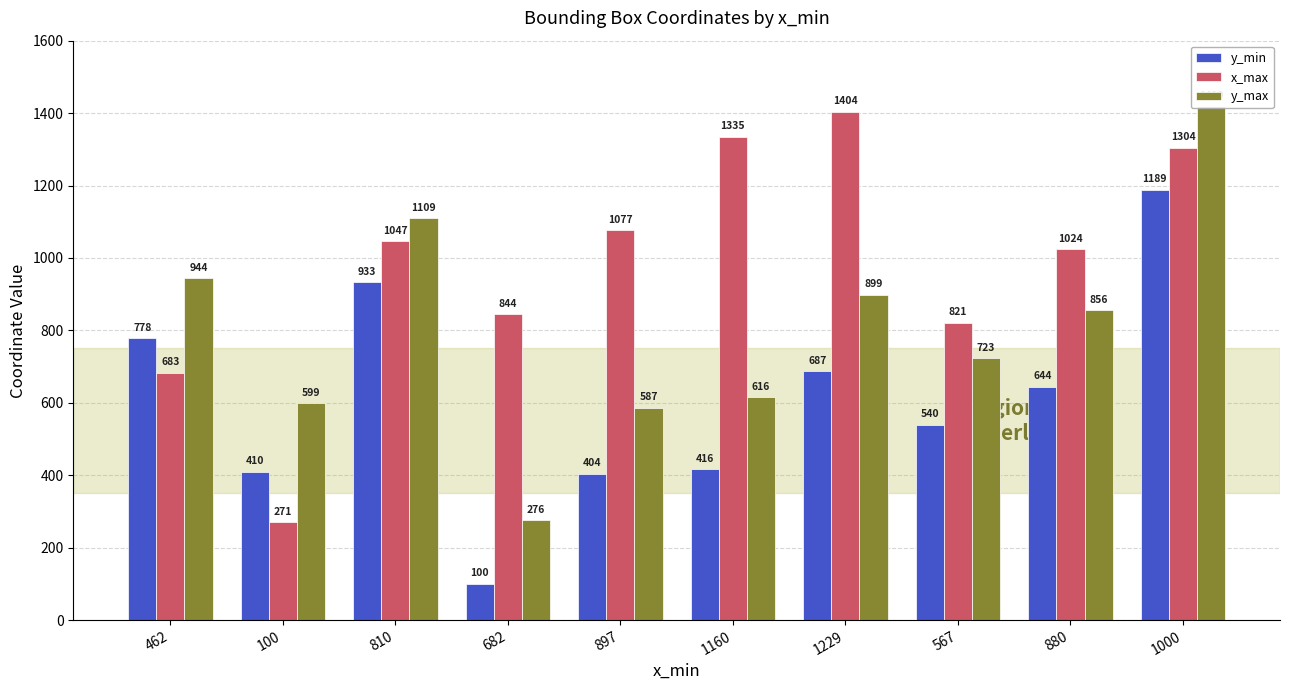

Read the y_max value at 810.

1109